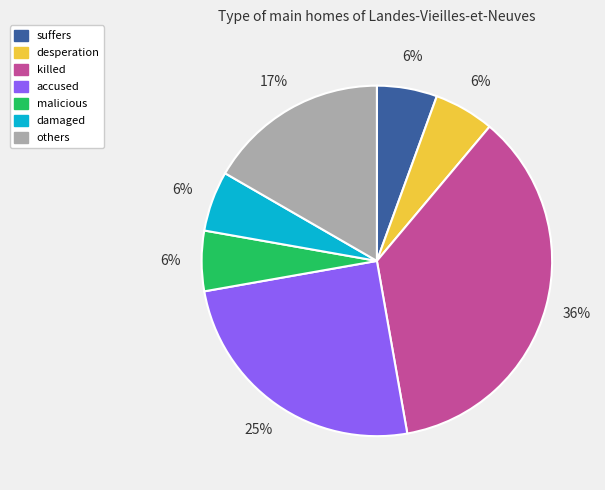

True or false: killed accounts for 51% of the total.

False